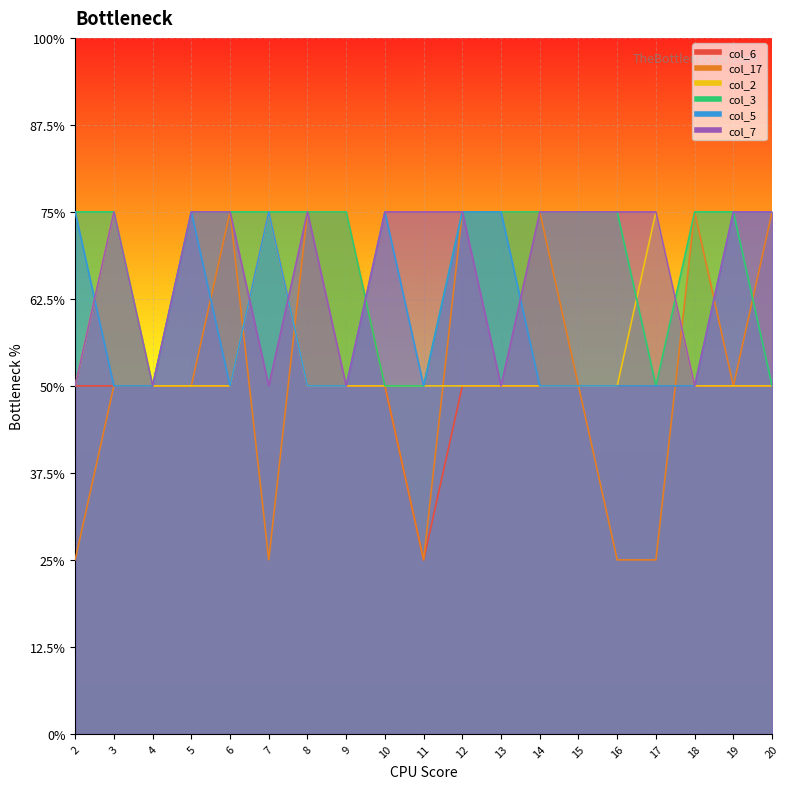

At how many categories does at least one series exceed 2?

18